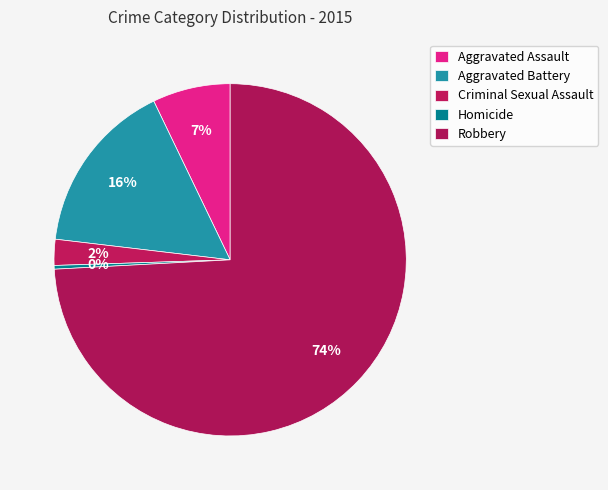

What percentage is the Aggravated Assault slice, to the nearest percent?

7%